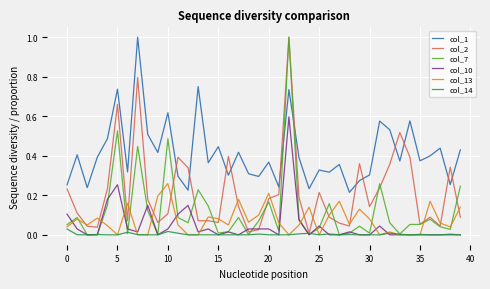

Which series has the widest spread of values?

col_7